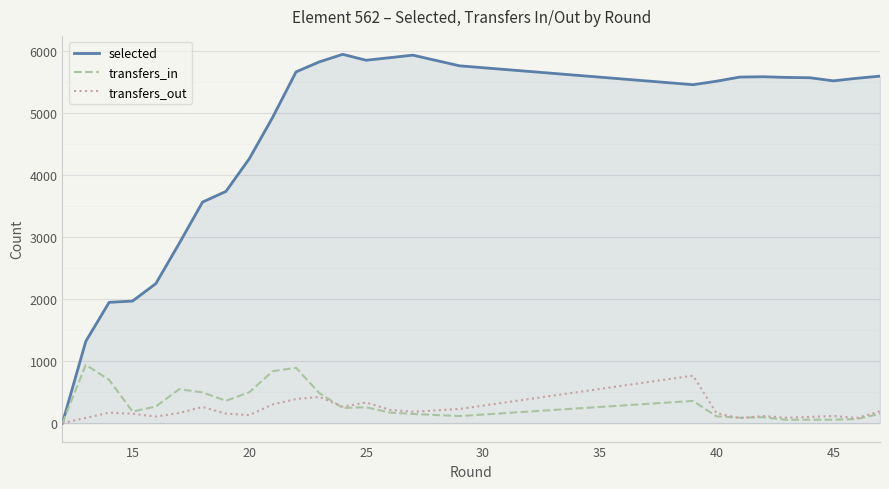

Is it true that selected equals 9480 at 20?

False